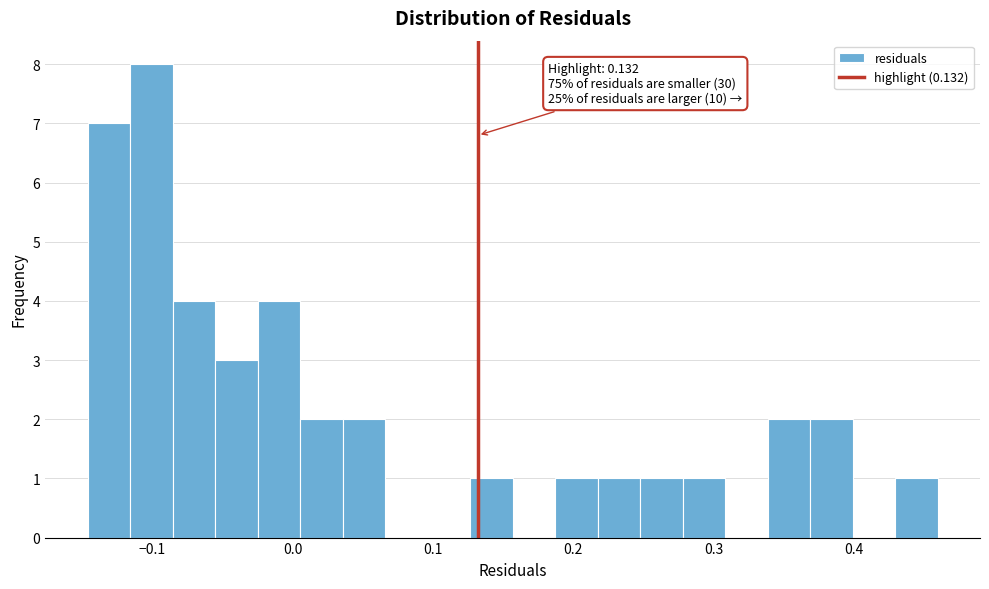

Read against the x-axis, roughly where is the centre of the tallest bar?

-0.10